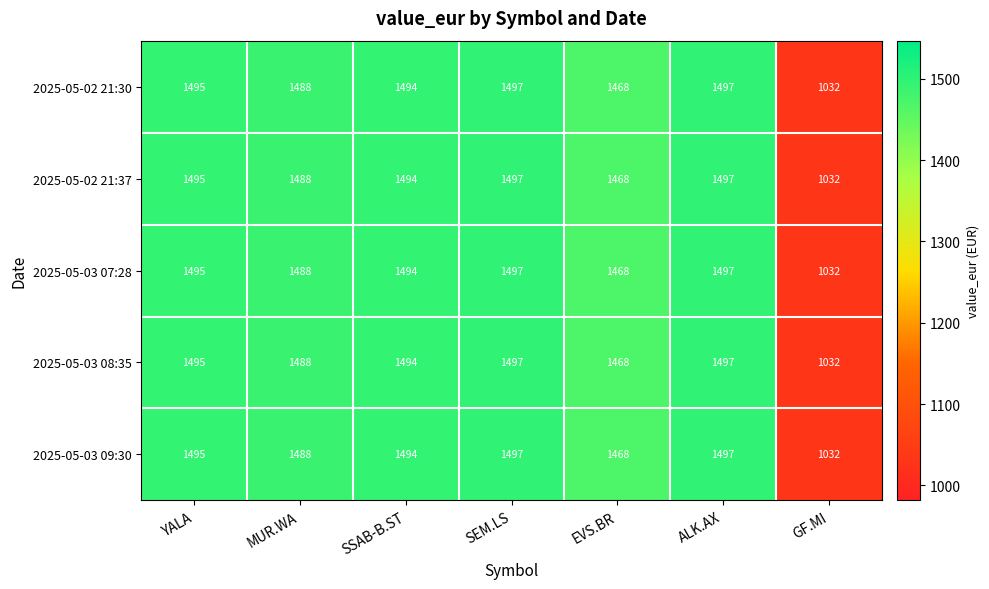

True or false: 2025-05-02 21:30 has a value of 1494 at SSAB-B.ST.

True